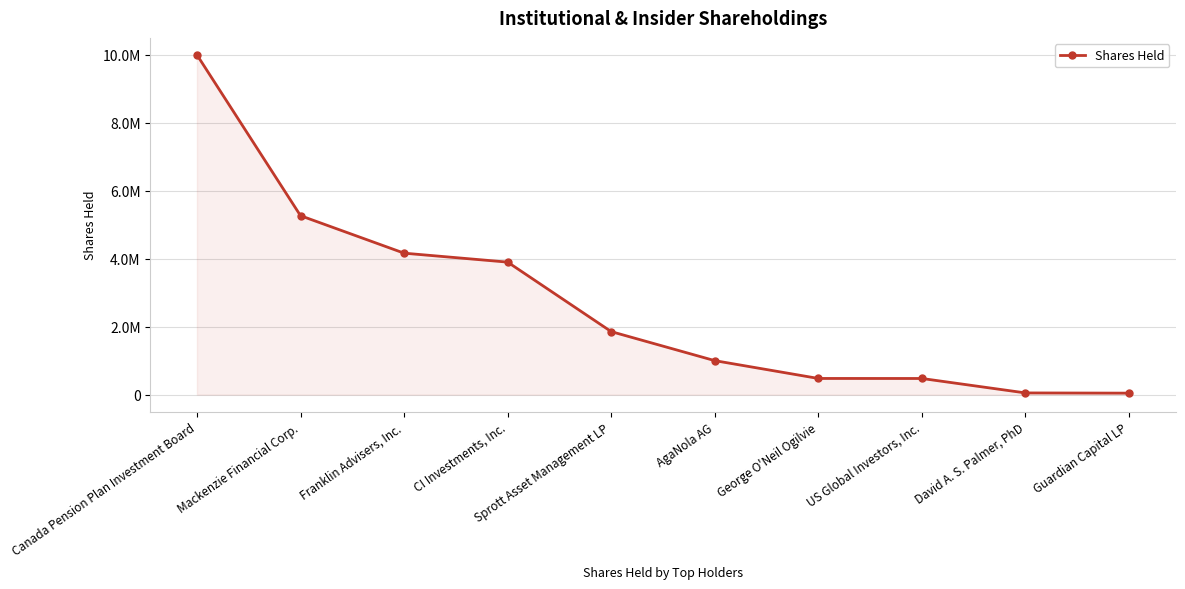

True or false: the data has more than 0 interior local peaks.

False